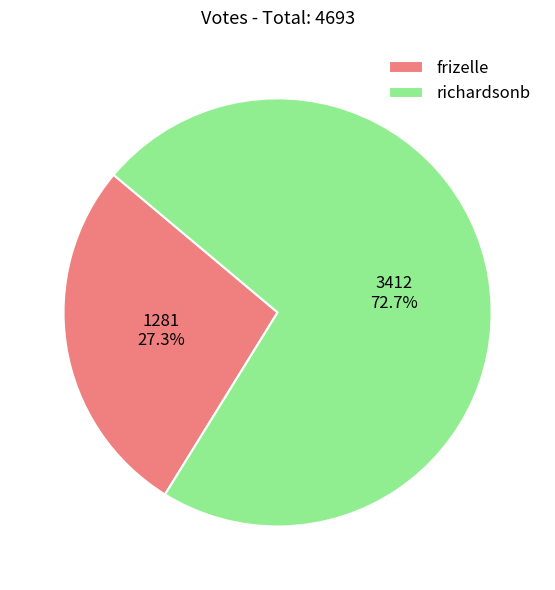

What portion of the pie excludes richardsonb?

27.3%